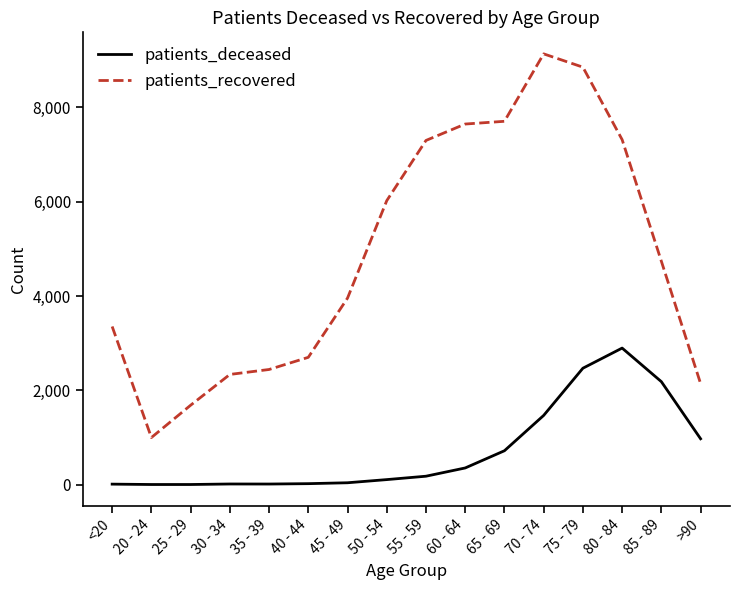

List the series in order of their overall mean, lowest first.

patients_deceased, patients_recovered